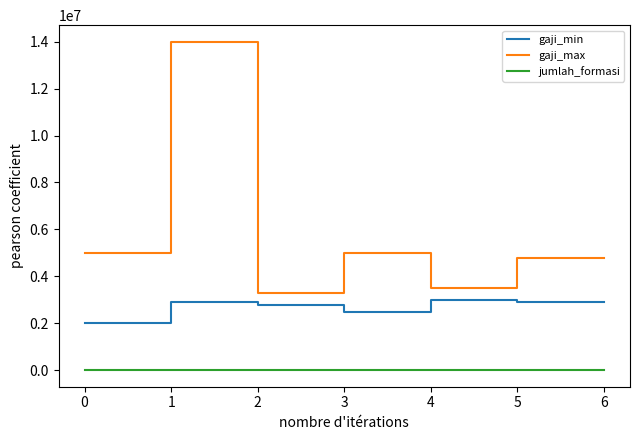

What is the difference between the maximum and minimum values in the gaji_max series?

10714300